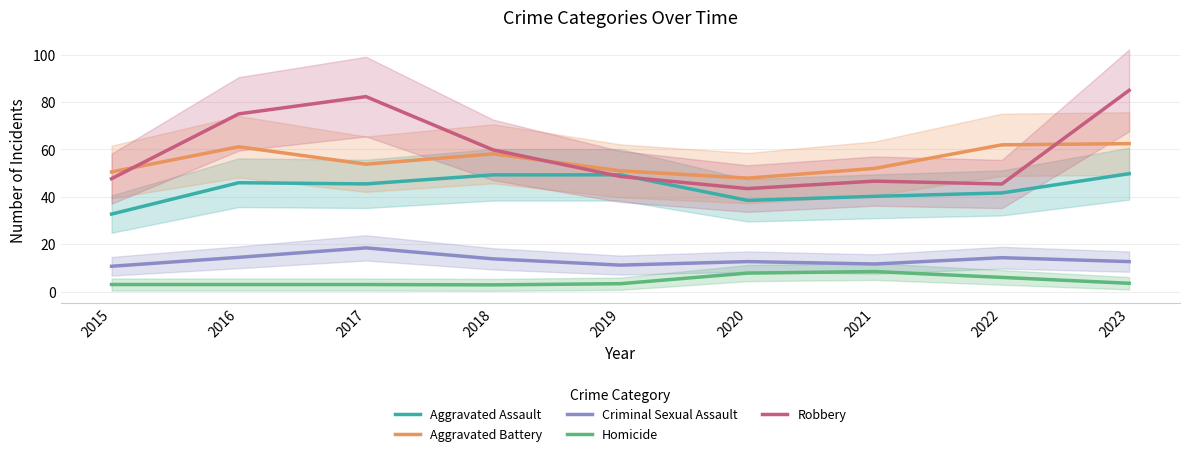

Where is the first local maximum for Criminal Sexual Assault?

2017